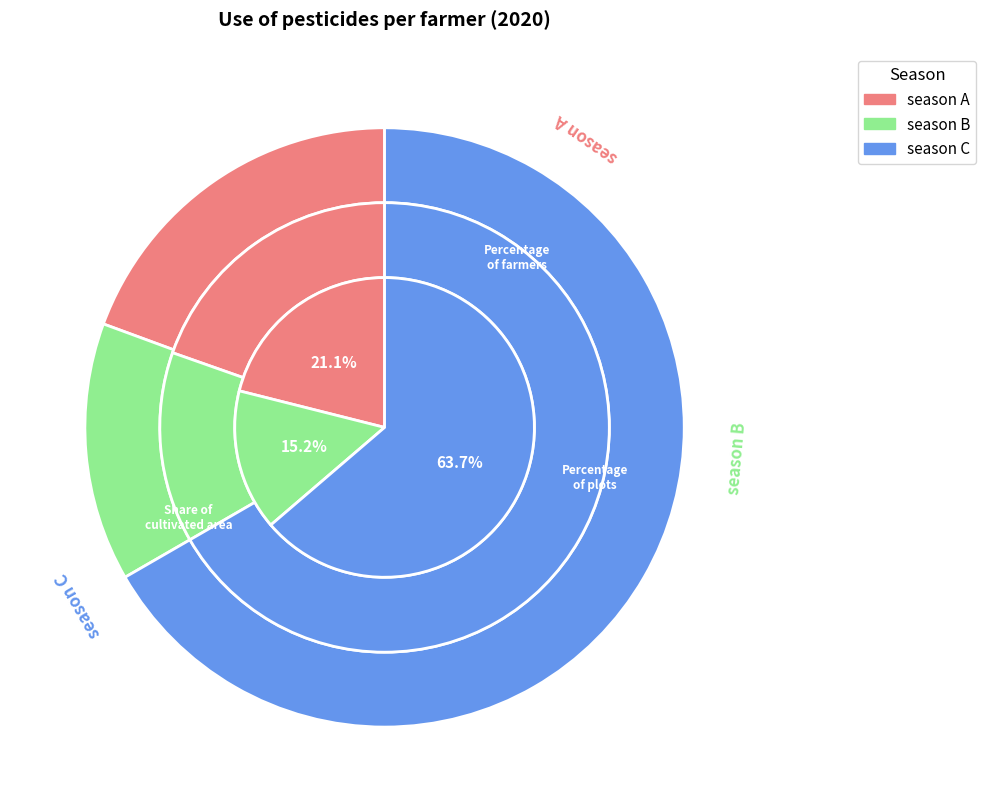

Rank the series at season B from lowest to highest value.

Percentage of plots, Share of cultivated area, Percentage of farmers